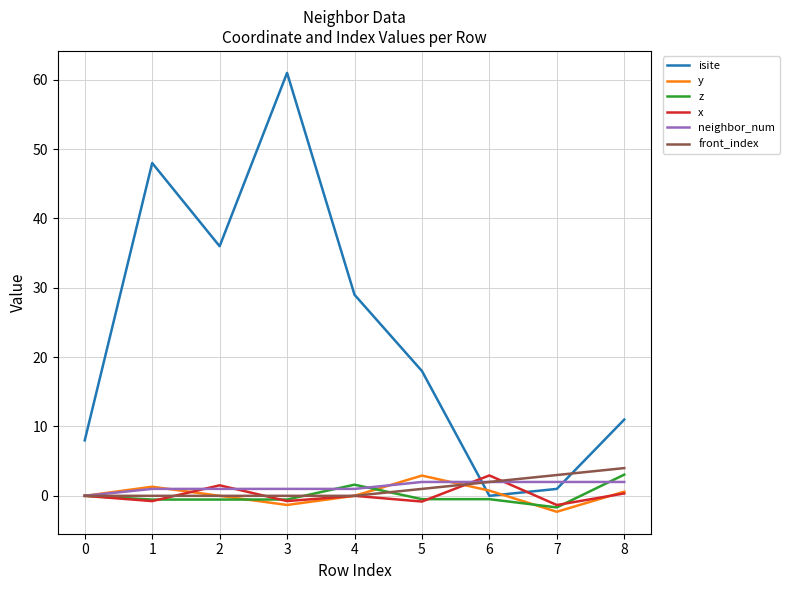

What are all the series names shown in the legend?

isite, y, z, x, neighbor_num, front_index